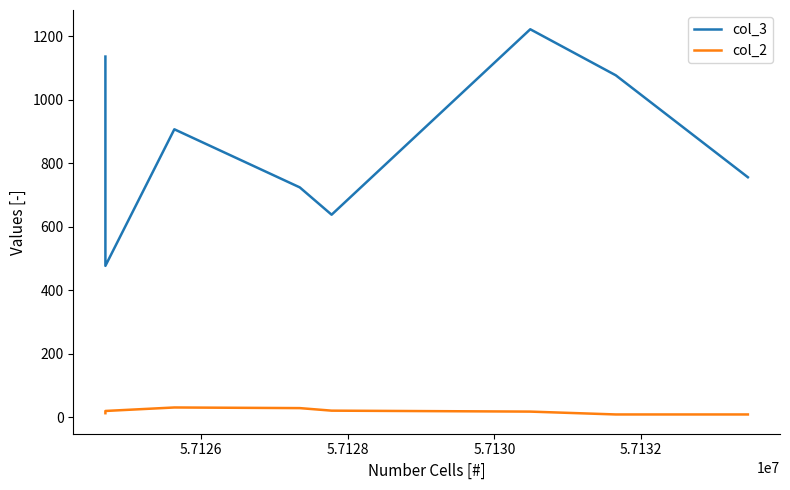

How many lines are shown in the chart?

2